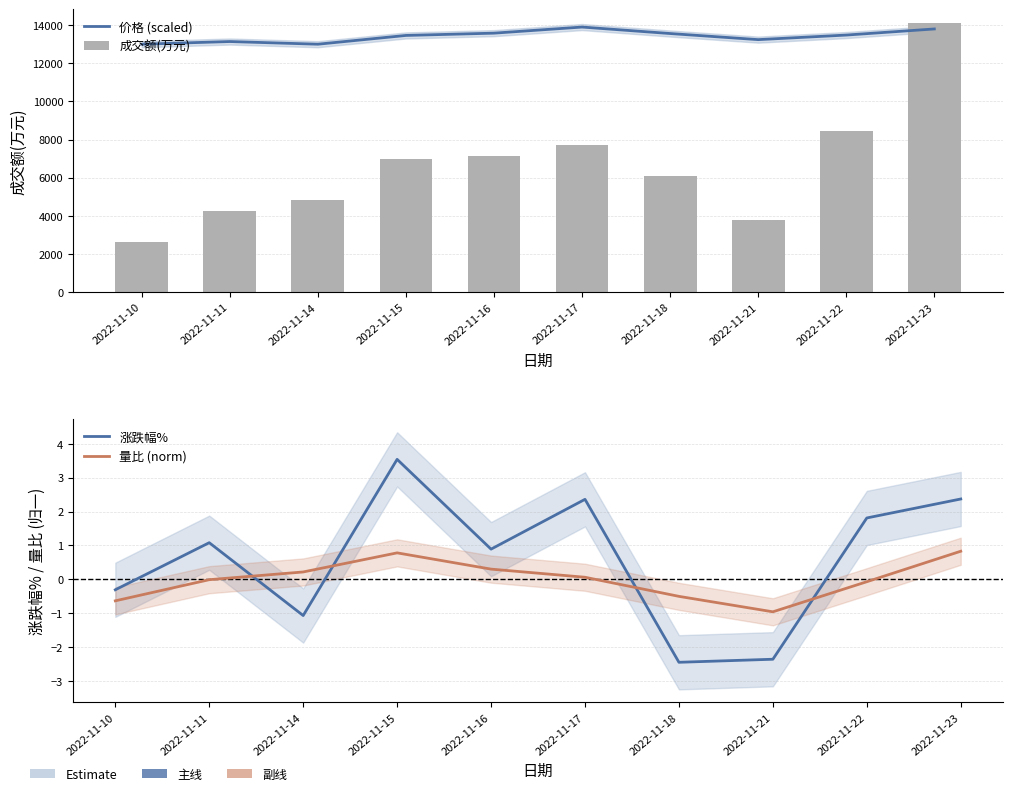

Reading left to right, list all the values displayed in this chart.

价格 (scaled): 2022-11-10=13000.0	2022-11-11=13140.0	2022-11-14=13000.0	2022-11-15=13460.0	2022-11-16=13580.0	2022-11-17=13900.0	2022-11-18=13560.0	2022-11-21=13240.0	2022-11-22=13480.0	2022-11-23=13800.0
成交额(万元): 2022-11-10=2638.0	2022-11-11=4276.0	2022-11-14=4827.0	2022-11-15=6978.0	2022-11-16=7145.0	2022-11-17=7725.0	2022-11-18=6107.0	2022-11-21=3783.0	2022-11-22=8464.0	2022-11-23=14127.0
涨跌幅%: 2022-11-10=-0.3	2022-11-11=1.1	2022-11-14=-1.1	2022-11-15=3.5	2022-11-16=0.9	2022-11-17=2.4	2022-11-18=-2.5	2022-11-21=-2.4	2022-11-22=1.8	2022-11-23=2.4
量比 (norm): 2022-11-10=-0.6	2022-11-11=-0.0	2022-11-14=0.2	2022-11-15=0.8	2022-11-16=0.3	2022-11-17=0.1	2022-11-18=-0.5	2022-11-21=-1.0	2022-11-22=-0.1	2022-11-23=0.8